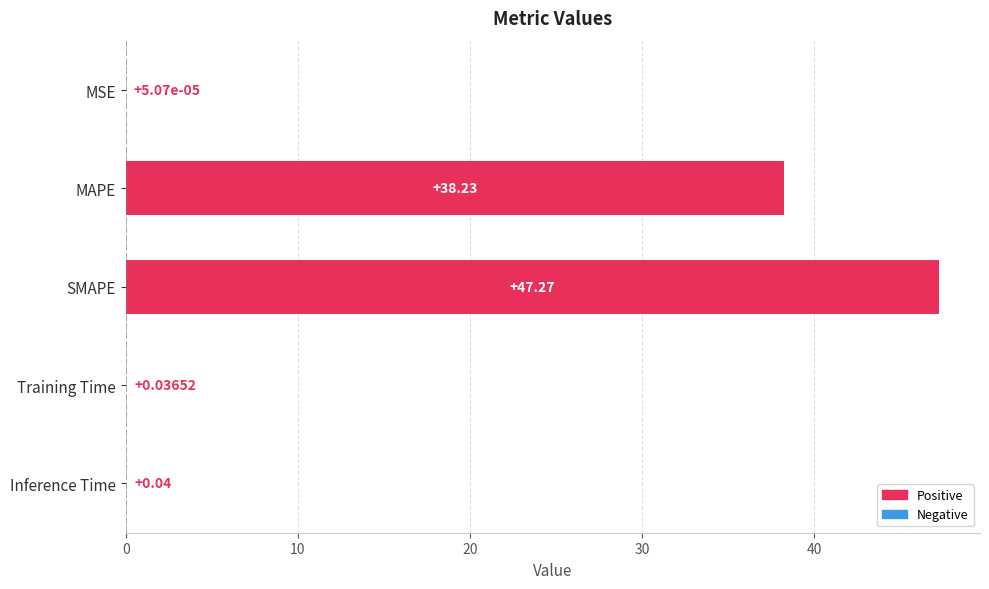

At which label is the value closest to 23?

MAPE